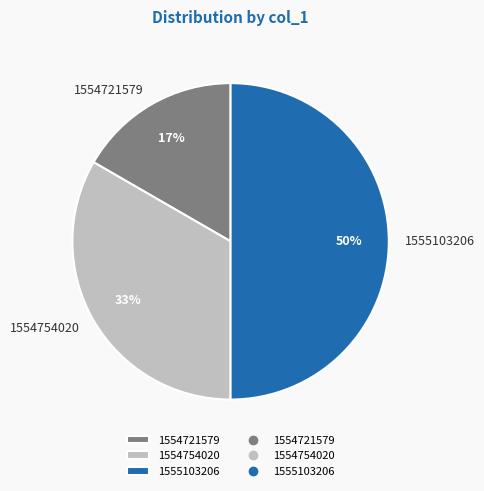

Between 1555103206 and 1554721579, which is larger?

1555103206